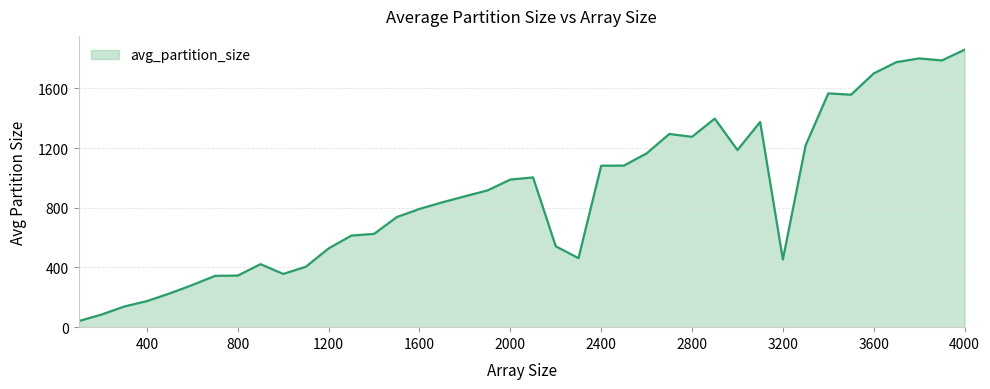

What is the difference between the maximum and minimum values?

1818.0